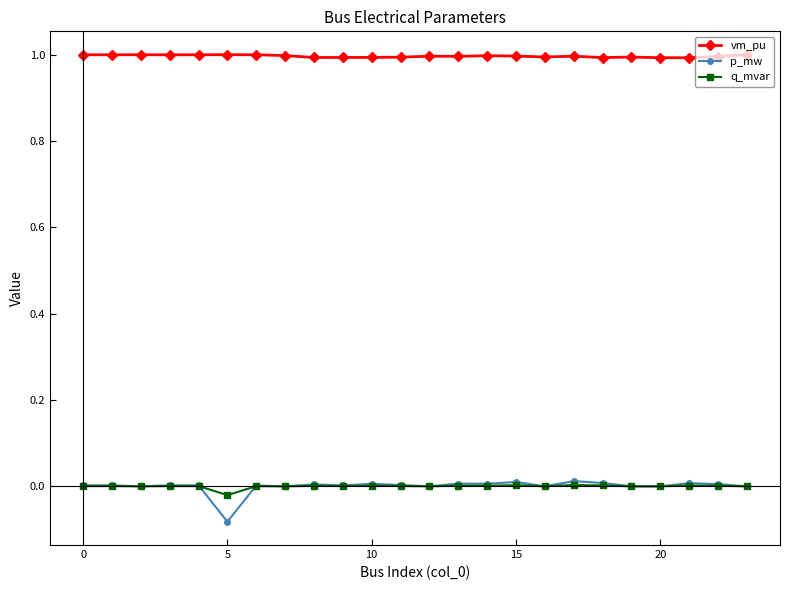

Which series has the largest range (max minus min)?

p_mw